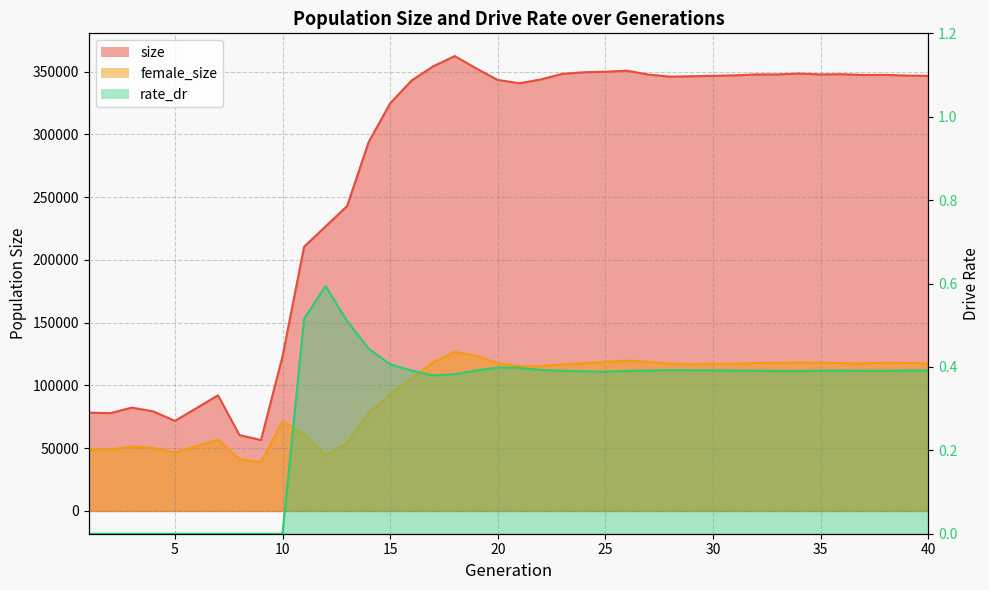

Count the number of data series in this chart.

3